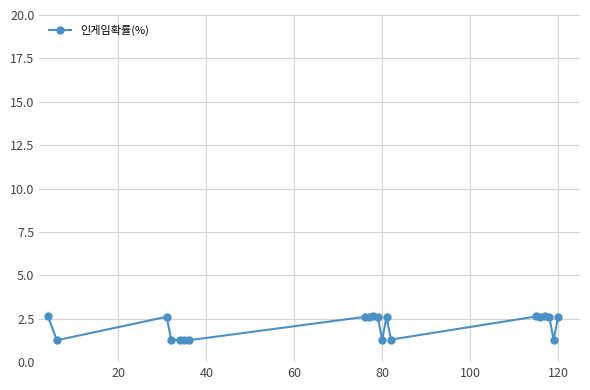

Count the number of data series in this chart.

1